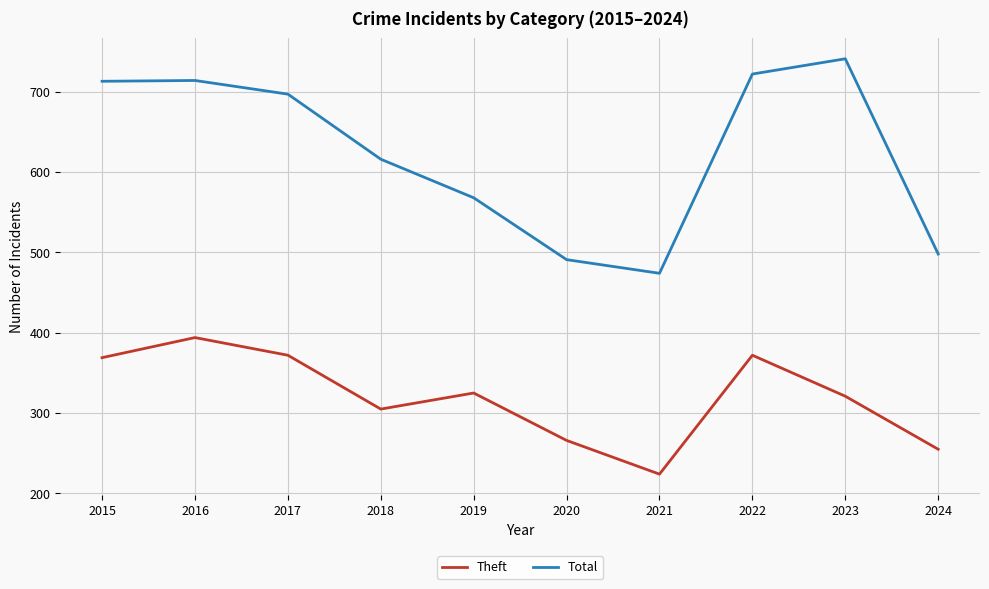

What is the sum of all Total values?

6234